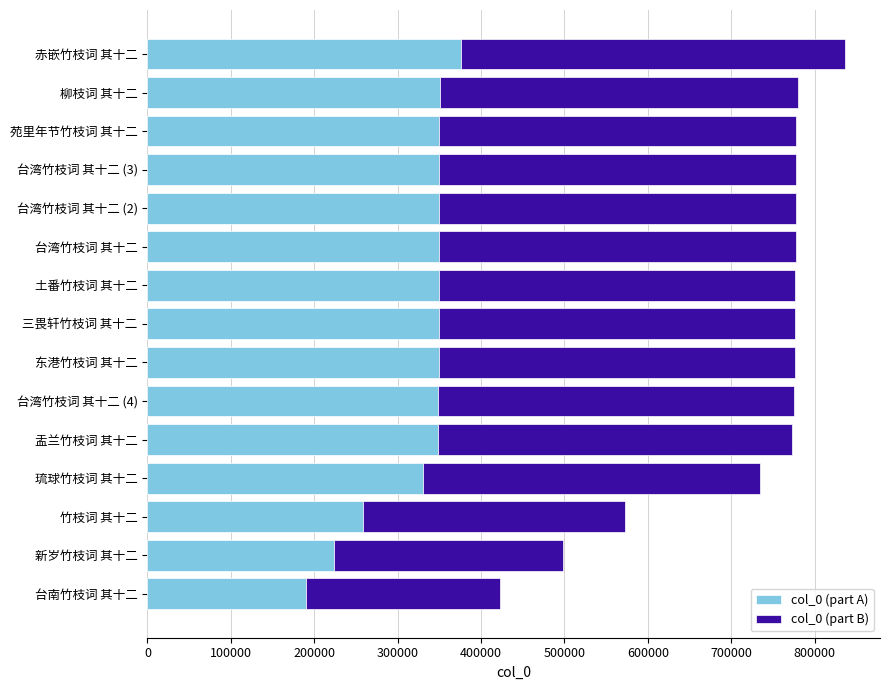

How many values in the col_0 (part A) series exceed 349233?

8